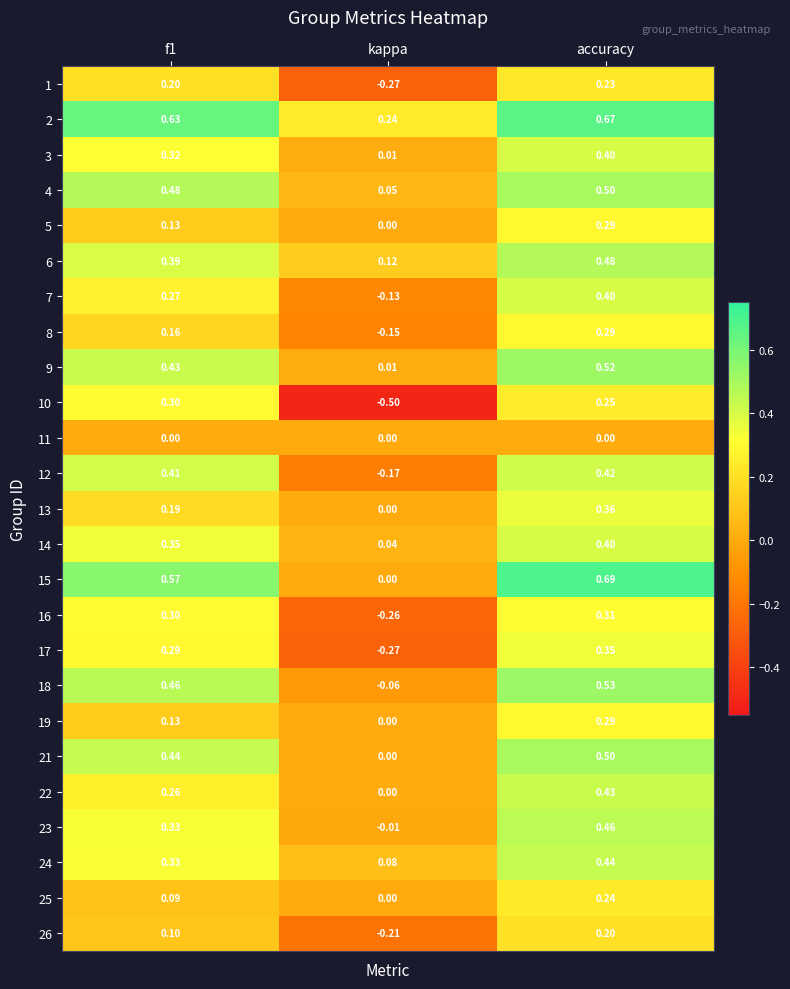

Which category has the lowest value across all series?

kappa